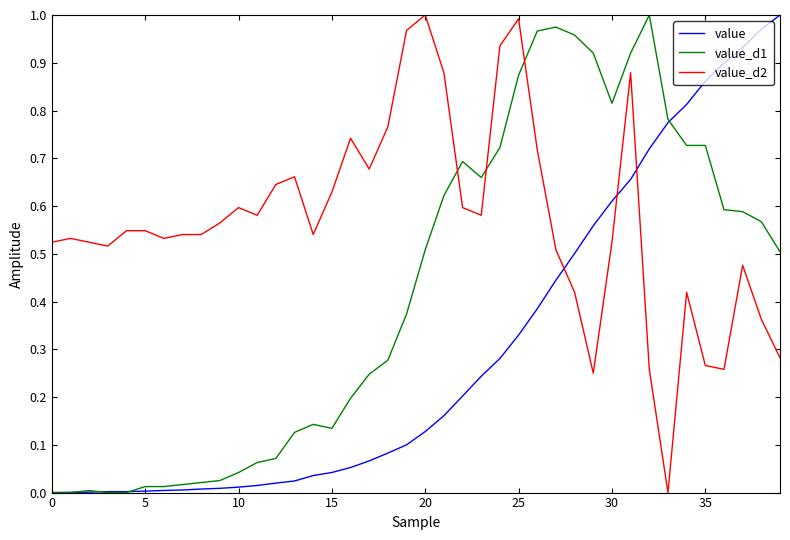

How many categories are shown in the chart?

40